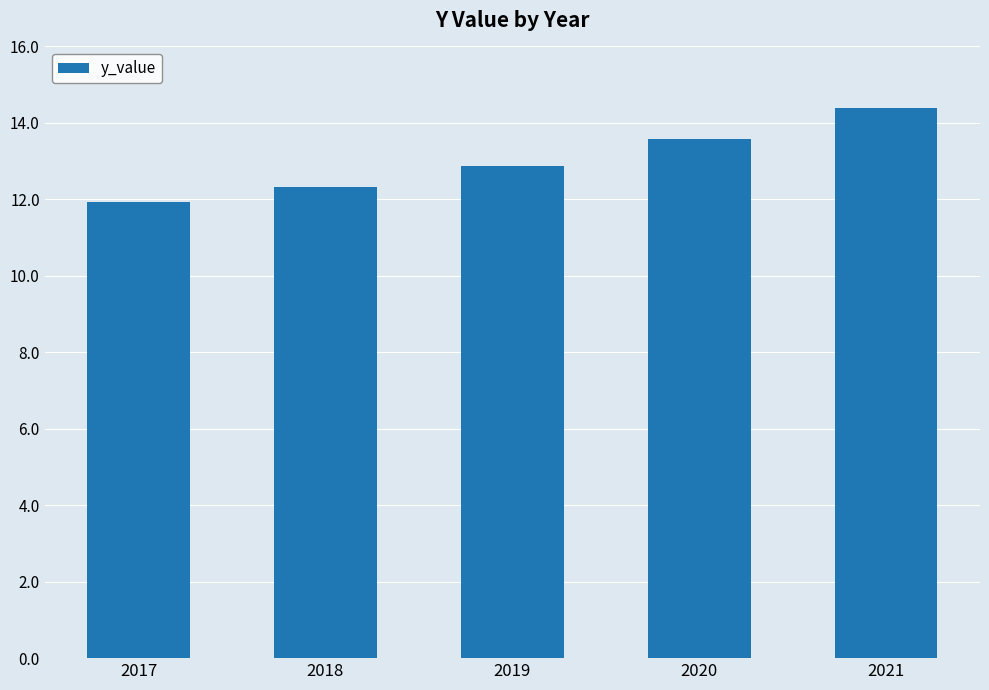

What is the difference between the values at 2019 and 2021?

1.5